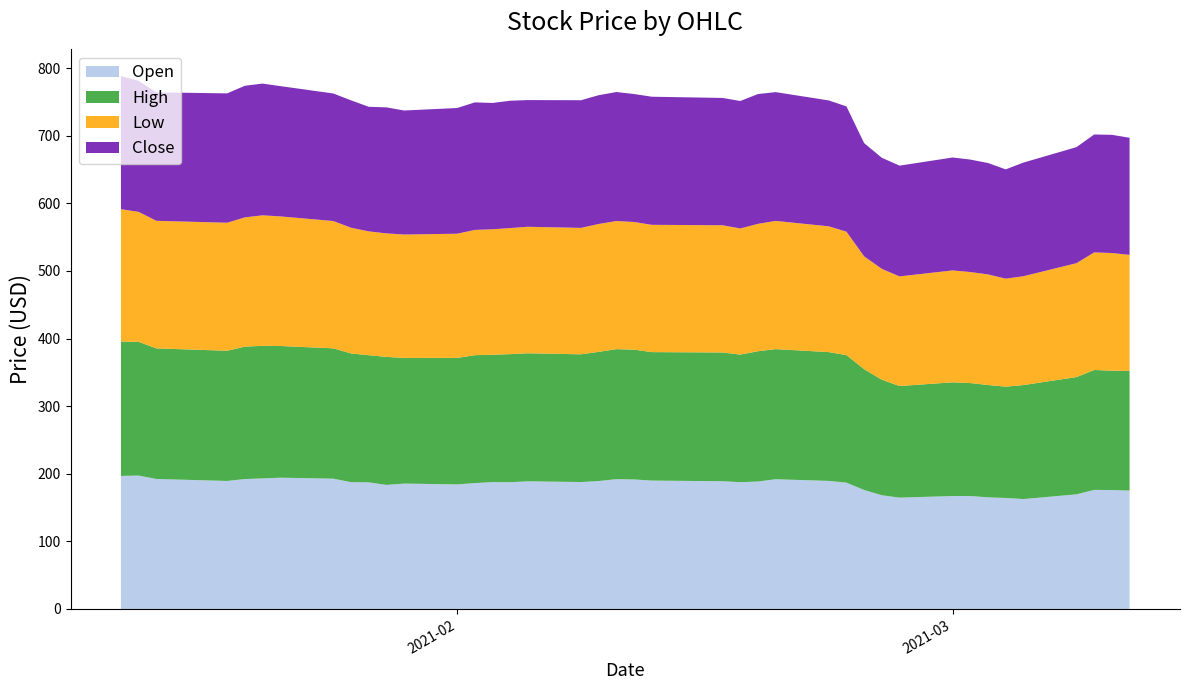

Reading right to left, list all the values displayed in this chart.

Open: 2021-03-11=175.2	2021-03-10=175.9	2021-03-09=176.2	2021-03-08=169.6	2021-03-05=162.6	2021-03-04=164.2	2021-03-03=165.2	2021-03-02=167.1	2021-03-01=167.1	2021-02-26=164.7	2021-02-25=168.3	2021-02-24=176.0	2021-02-23=186.9	2021-02-22=189.5	2021-02-19=191.9	2021-02-18=188.5	2021-02-17=187.6	2021-02-16=189.0	2021-02-12=189.9	2021-02-11=191.6	2021-02-10=192.1	2021-02-09=189.3	2021-02-08=187.8	2021-02-05=188.9	2021-02-04=187.5	2021-02-03=187.7	2021-02-02=186.2	2021-02-01=184.3	2021-01-29=185.5	2021-01-28=183.5	2021-01-27=187.4	2021-01-26=187.6	2021-01-25=192.8	2021-01-22=194.2	2021-01-21=193.1	2021-01-20=192.2	2021-01-19=189.4	2021-01-15=192.3	2021-01-14=197.4	2021-01-13=196.8
High: 2021-03-11=177.0	2021-03-10=176.6	2021-03-09=177.3	2021-03-08=173.5	2021-03-05=168.6	2021-03-04=164.6	2021-03-03=166.1	2021-03-02=167.1	2021-03-01=168.2	2021-02-26=165.1	2021-02-25=170.9	2021-02-24=178.8	2021-02-23=188.6	2021-02-22=190.5	2021-02-19=192.5	2021-02-18=192.7	2021-02-17=188.8	2021-02-16=190.4	2021-02-12=190.1	2021-02-11=192.0	2021-02-10=192.3	2021-02-09=191.1	2021-02-08=188.9	2021-02-05=189.4	2021-02-04=189.5	2021-02-03=188.4	2021-02-02=189.2	2021-02-01=187.1	2021-01-29=185.9	2021-01-28=189.4	2021-01-27=188.0	2021-01-26=190.4	2021-01-25=192.8	2021-01-22=194.8	2021-01-21=196.2	2021-01-20=195.8	2021-01-19=192.6	2021-01-15=193.2	2021-01-14=197.8	2021-01-13=198.7
Low: 2021-03-11=171.7	2021-03-10=174.1	2021-03-09=174.0	2021-03-08=168.5	2021-03-05=161.0	2021-03-04=159.8	2021-03-03=163.6	2021-03-02=164.2	2021-03-01=165.6	2021-02-26=162.2	2021-02-25=164.0	2021-02-24=166.8	2021-02-23=182.7	2021-02-22=186.1	2021-02-19=189.7	2021-02-18=188.5	2021-02-17=186.6	2021-02-16=188.2	2021-02-12=188.3	2021-02-11=188.9	2021-02-10=189.5	2021-02-09=189.2	2021-02-08=187.0	2021-02-05=187.1	2021-02-04=186.5	2021-02-03=185.6	2021-02-02=185.3	2021-02-01=183.7	2021-01-29=182.5	2021-01-28=182.7	2021-01-27=183.2	2021-01-26=186.0	2021-01-25=188.3	2021-01-22=191.7	2021-01-21=193.1	2021-01-20=191.2	2021-01-19=189.4	2021-01-15=188.7	2021-01-14=192.2	2021-01-13=195.9
Close: 2021-03-11=173.2	2021-03-10=174.9	2021-03-09=174.4	2021-03-08=171.7	2021-03-05=168.1	2021-03-04=161.7	2021-03-03=164.8	2021-03-02=166.4	2021-03-01=167.0	2021-02-26=163.8	2021-02-25=164.3	2021-02-24=167.5	2021-02-23=185.4	2021-02-22=186.2	2021-02-19=190.5	2021-02-18=192.0	2021-02-17=188.6	2021-02-16=188.4	2021-02-12=189.5	2021-02-11=189.3	2021-02-10=190.8	2021-02-09=190.5	2021-02-08=188.9	2021-02-05=187.4	2021-02-04=188.4	2021-02-03=186.9	2021-02-02=188.7	2021-02-01=185.9	2021-01-29=183.5	2021-01-28=186.4	2021-01-27=184.3	2021-01-26=188.5	2021-01-25=188.7	2021-01-22=192.8	2021-01-21=194.9	2021-01-20=194.7	2021-01-19=191.4	2021-01-15=190.0	2021-01-14=193.9	2021-01-13=196.9